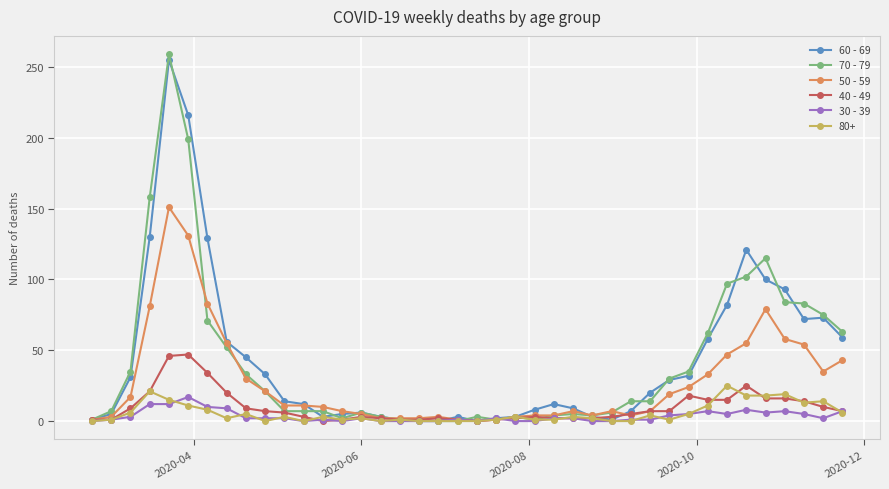

Which series has the widest spread of values?

70 - 79